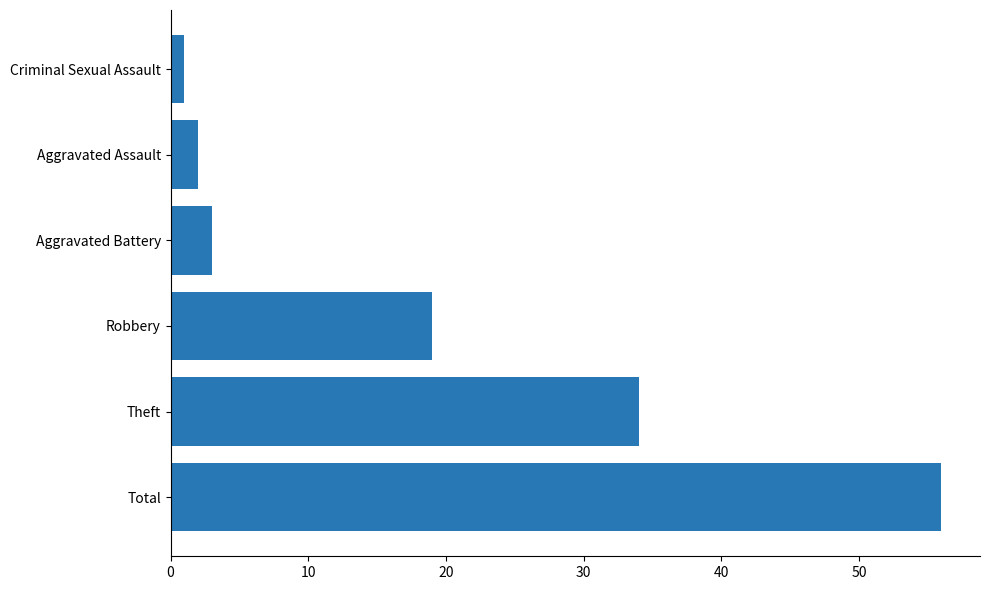

Between Robbery and Theft, which is larger?

Theft